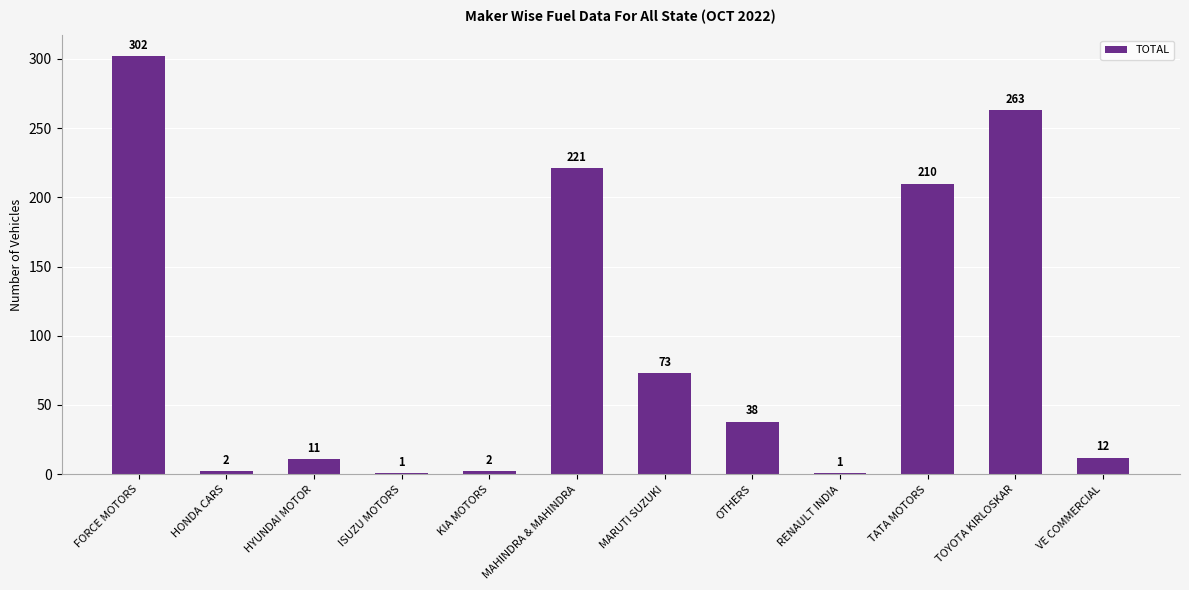

What is the sum of all values?

1136